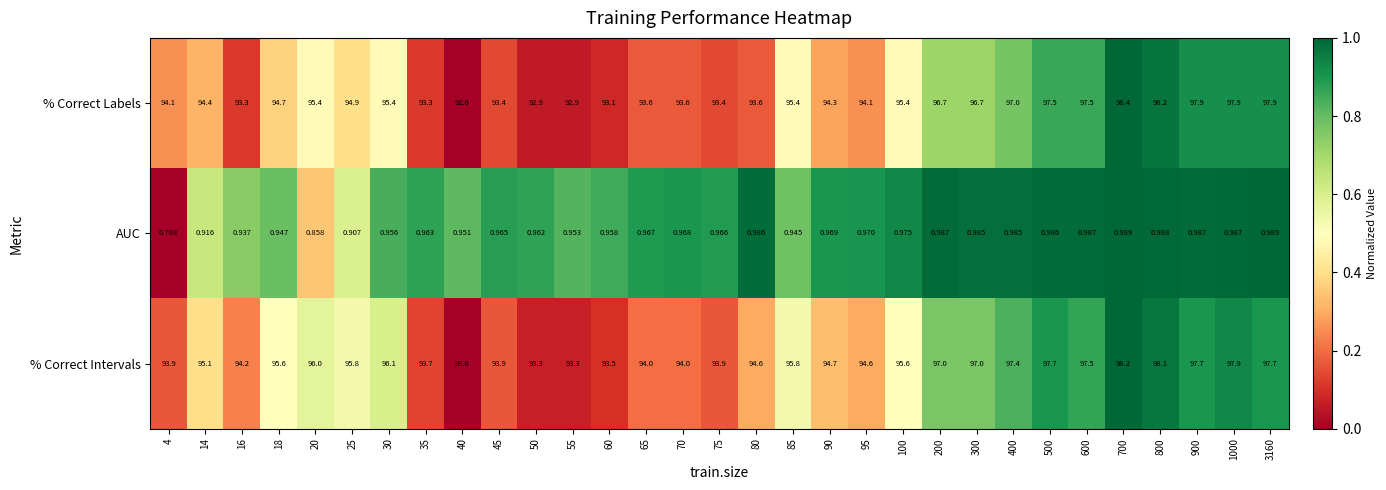

Which series has the widest spread of values?

% Correct Labels